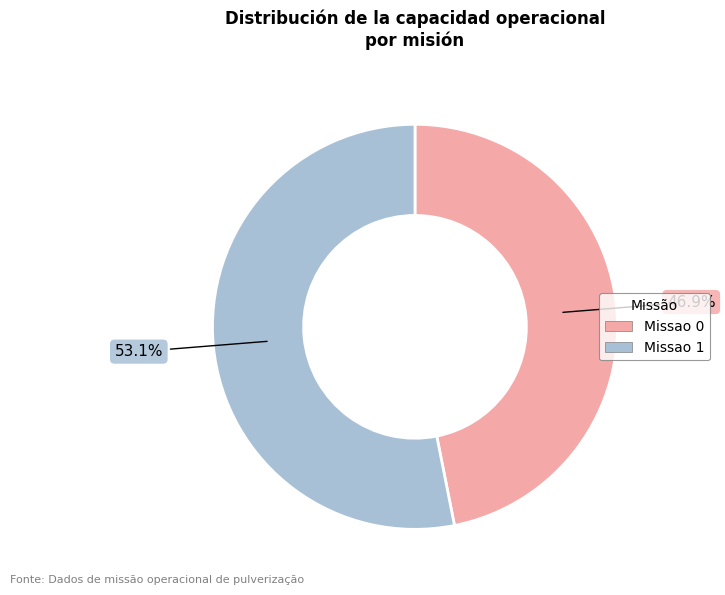

To the nearest percent, what is the difference between the largest and smallest slice percentages?

6%